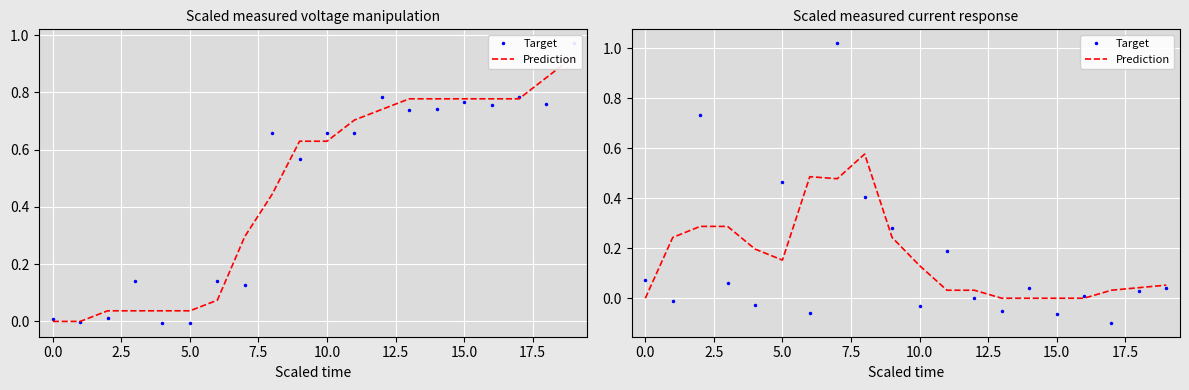

At how many categories does at least one series exceed 0?

18